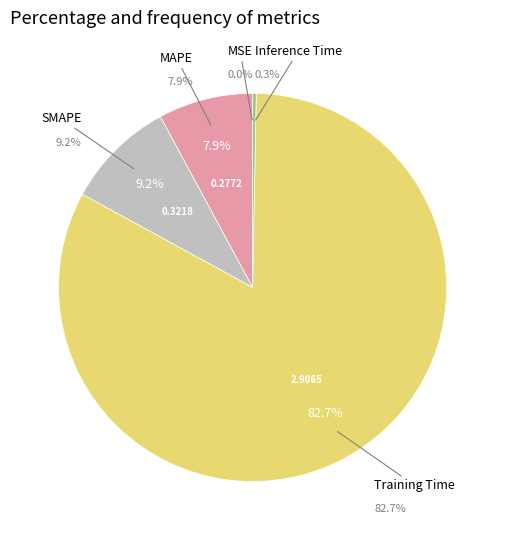

Is there a majority slice in this chart?

Yes